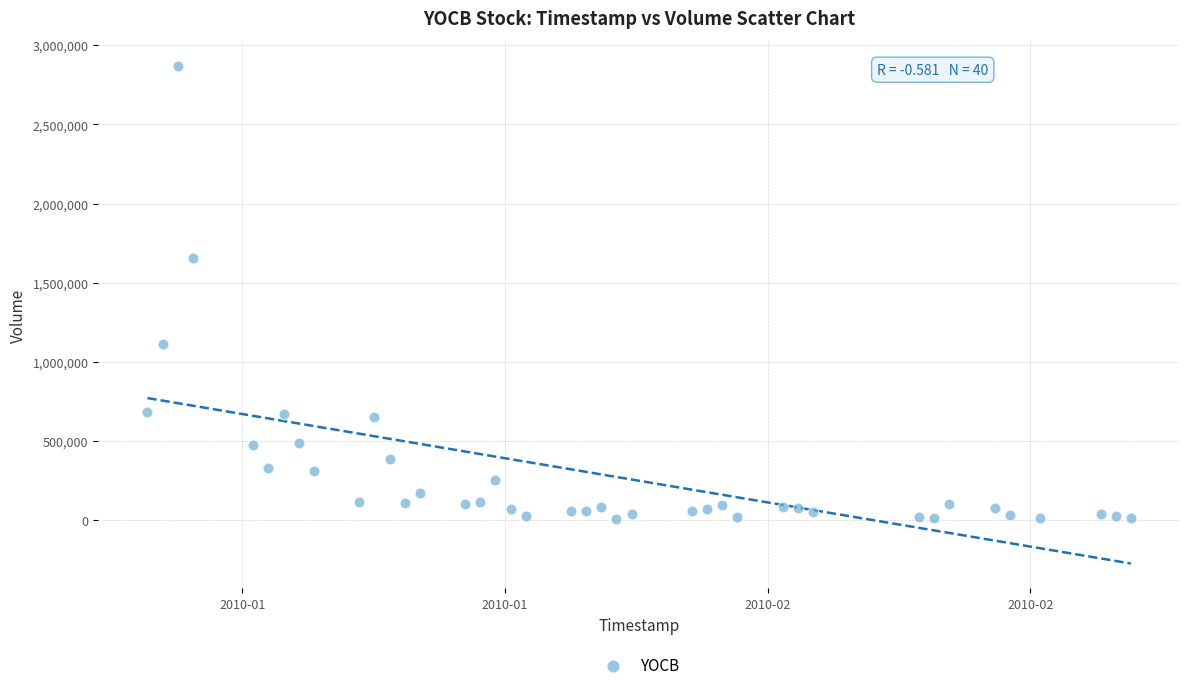

What is the range of X values (max minus min)?

5616000